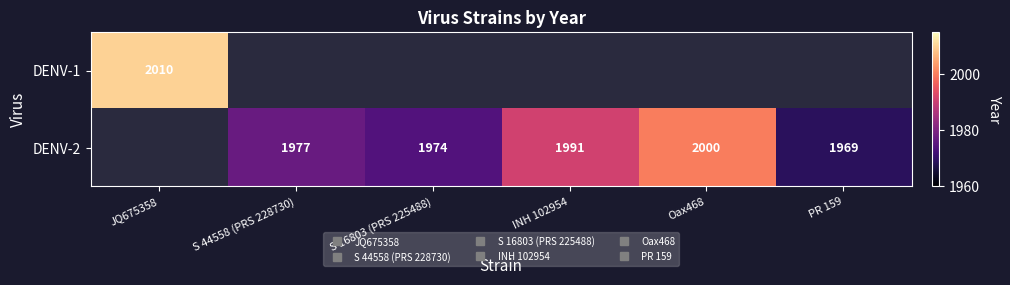

At how many categories does at least one series exceed 1977?

3